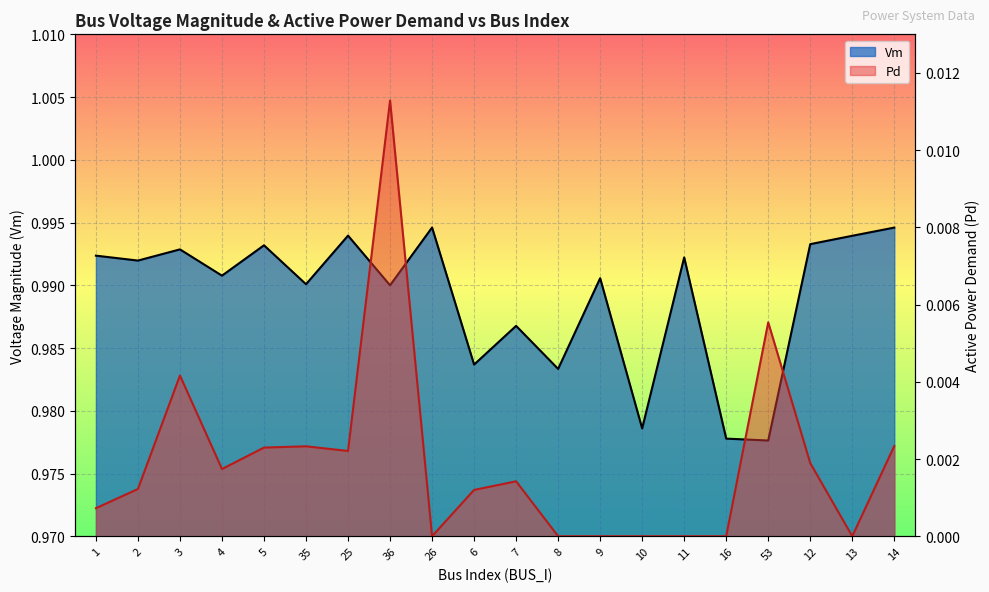

Reading left to right, transcribe all the data shown in this chart.

1=1.0	2=1.0	3=1.0	4=1.0	5=1.0	35=1.0	25=1.0	36=1.0	26=1.0	6=1.0	7=1.0	8=1.0	9=1.0	10=1.0	11=1.0	16=1.0	53=1.0	12=1.0	13=1.0	14=1.0